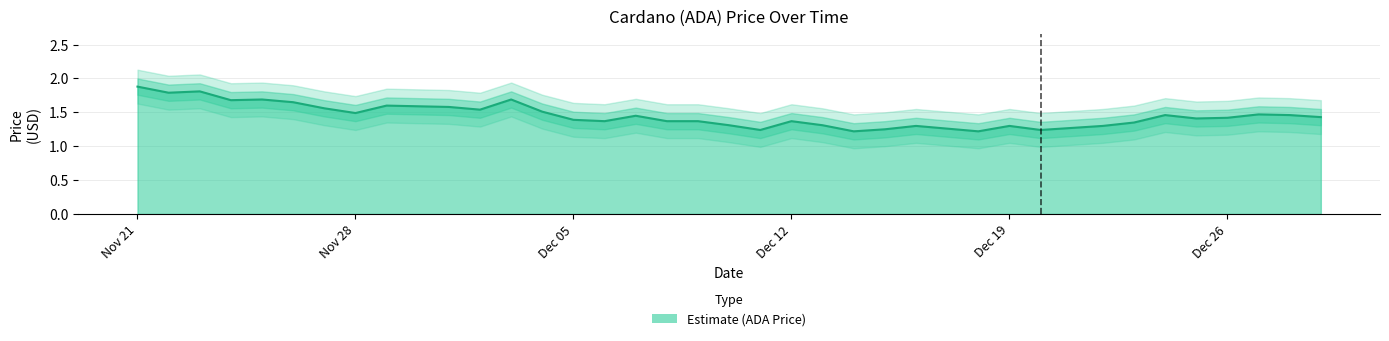

True or false: the data shows 1.4 at 12/23/2021.

True